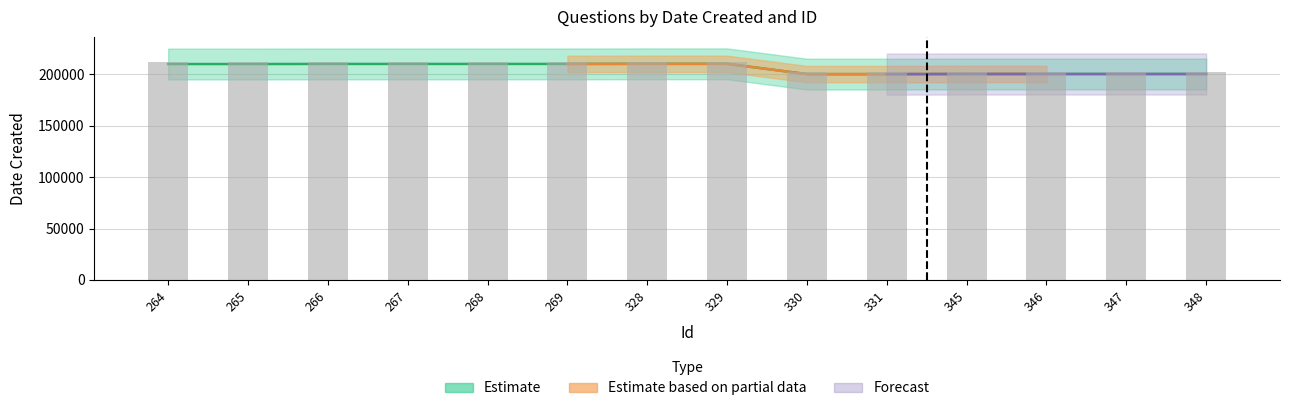

At which label does Estimate first exceed 210120?

266